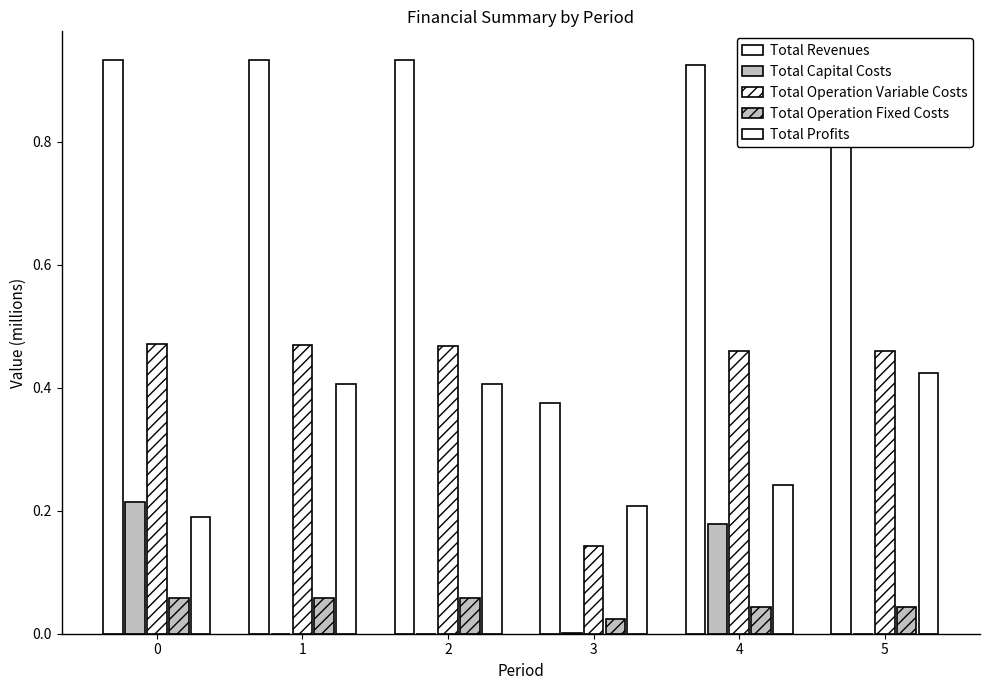

How many data points does each series have?

6